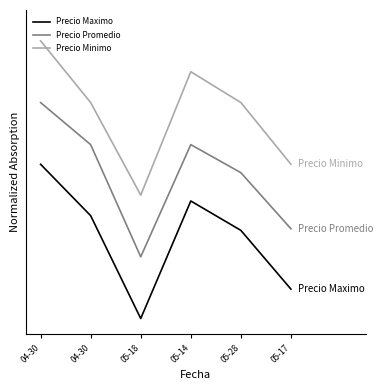

What are all the series names shown in the legend?

Precio Maximo, Precio Promedio, Precio Minimo